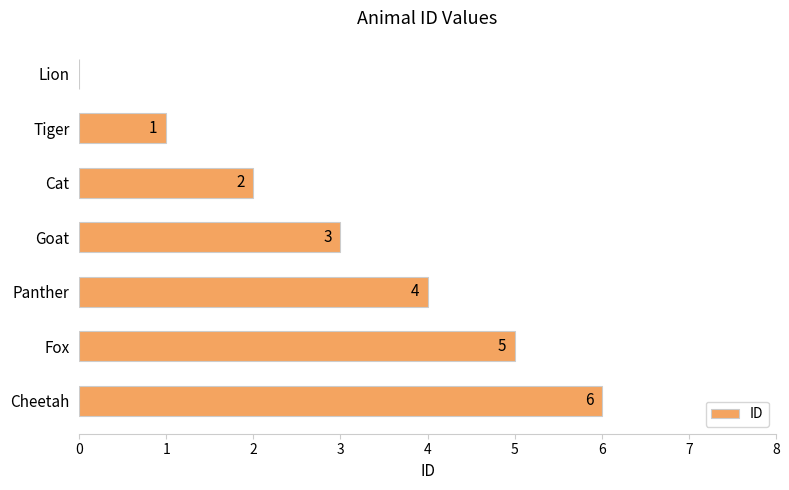

How many positive values are there?

6